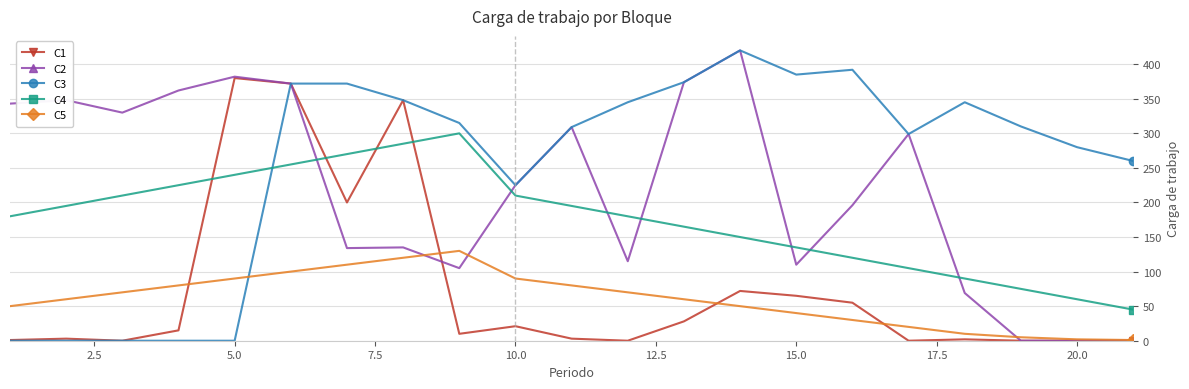

What is the sum of all C1 values?

1575